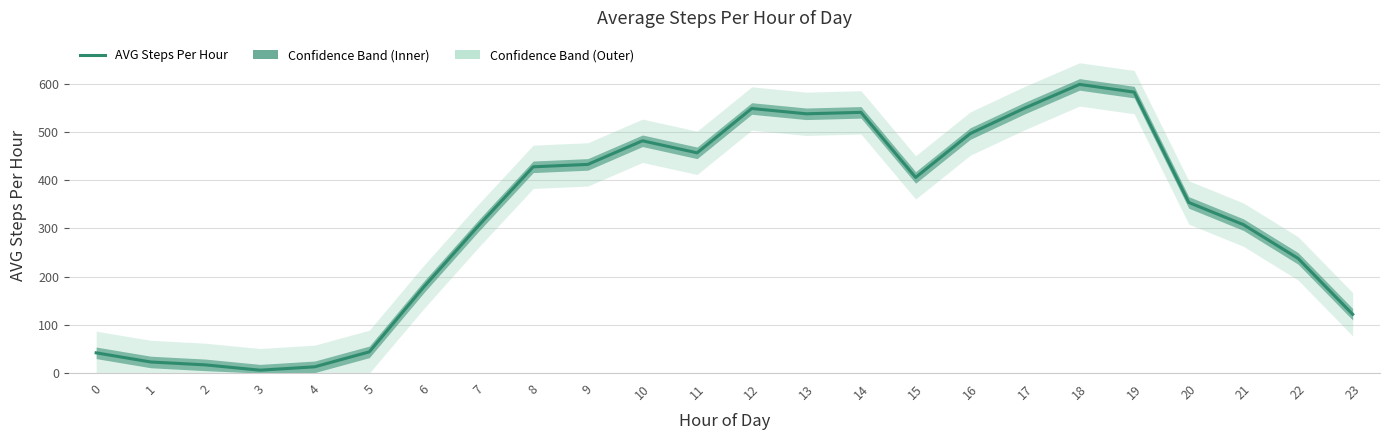

How many lines are shown in the chart?

1